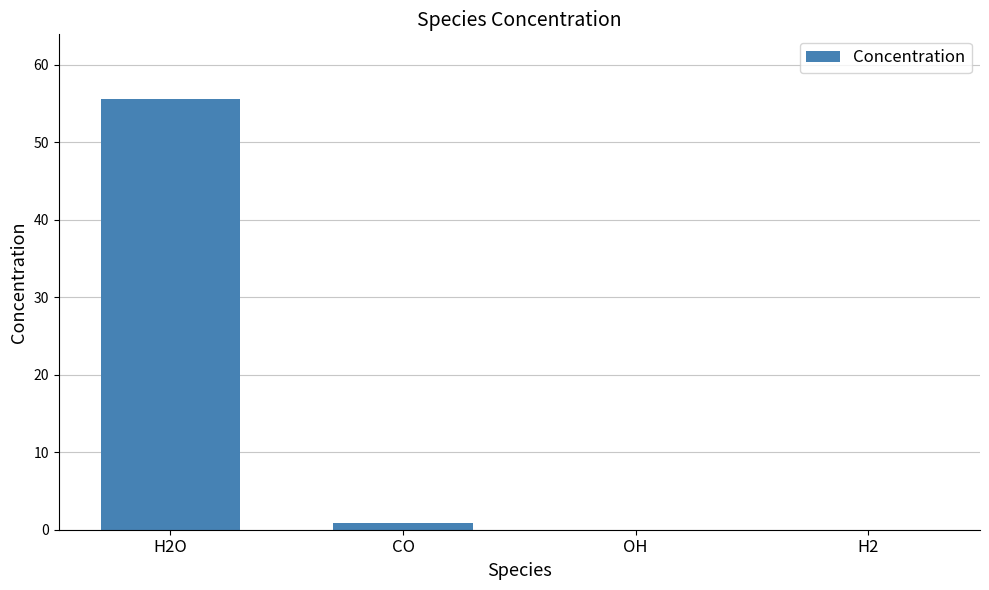

Reading right to left, transcribe all the data shown in this chart.

0.0	0.0	0.8	55.6